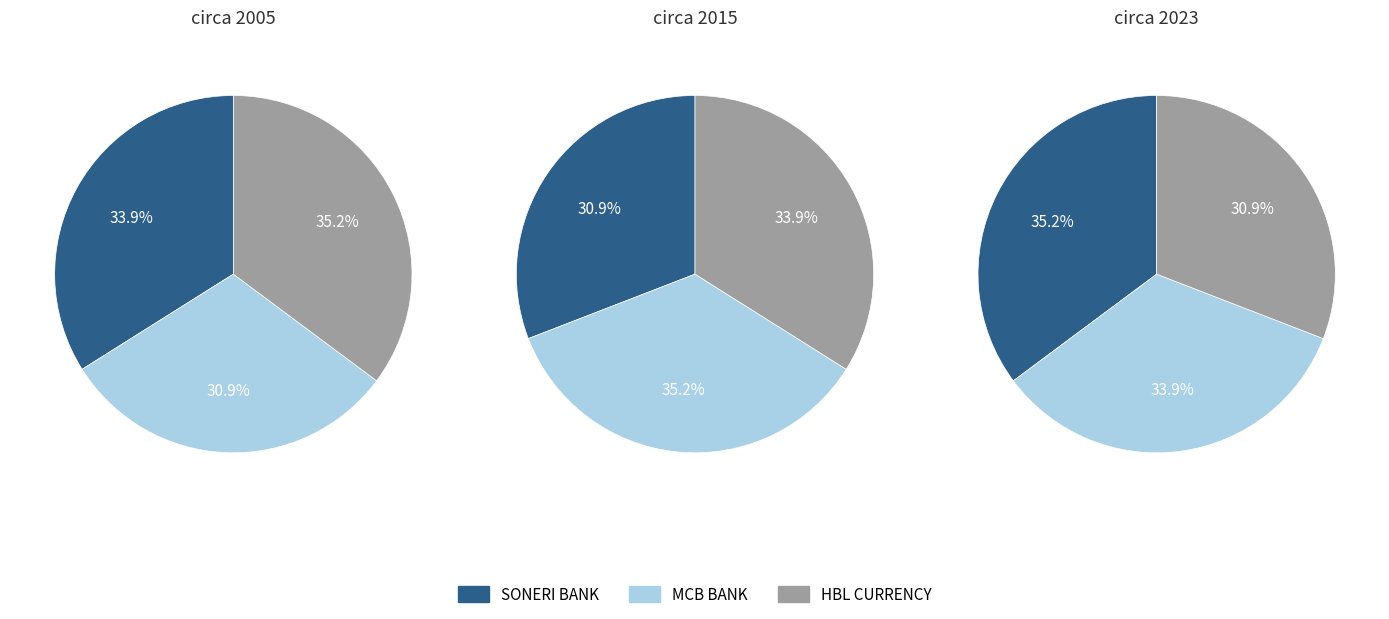

True or false: MCB BANK LIMITED - #0650 accounts for 35% of the total.

True